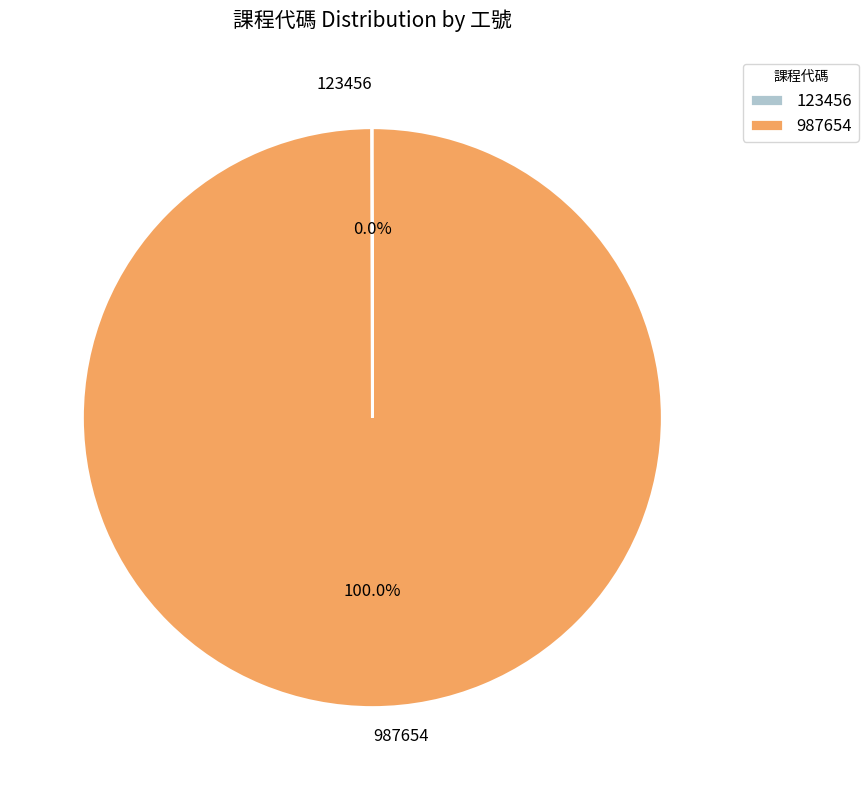

What is the largest slice in the pie chart?

987654